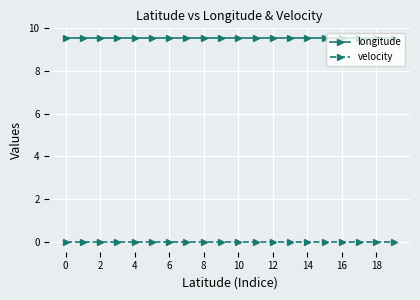

How many lines are shown in the chart?

2